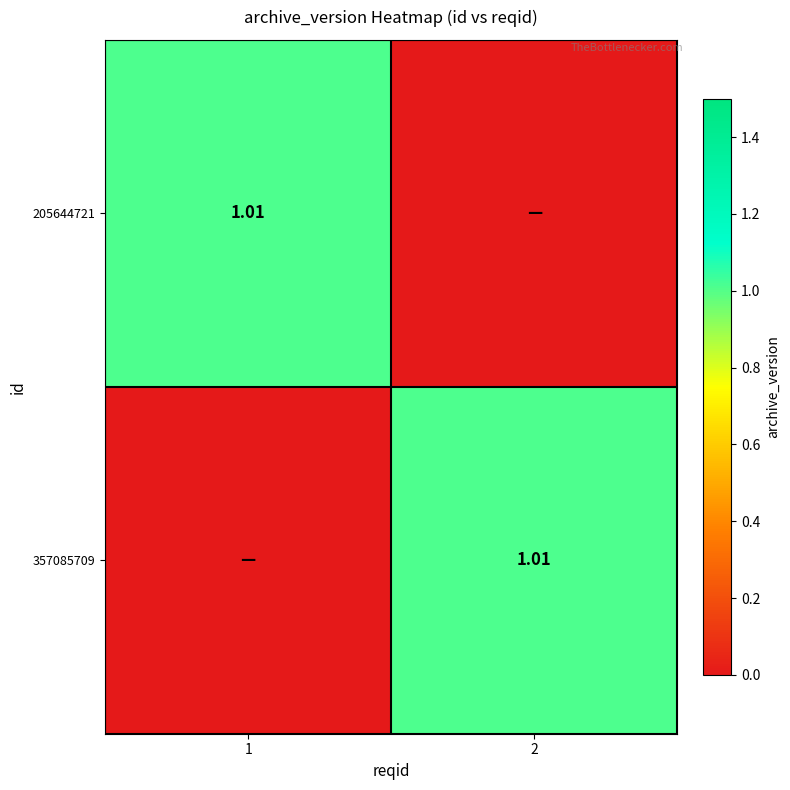

Which category has the lowest value in the 205644721 series?

2